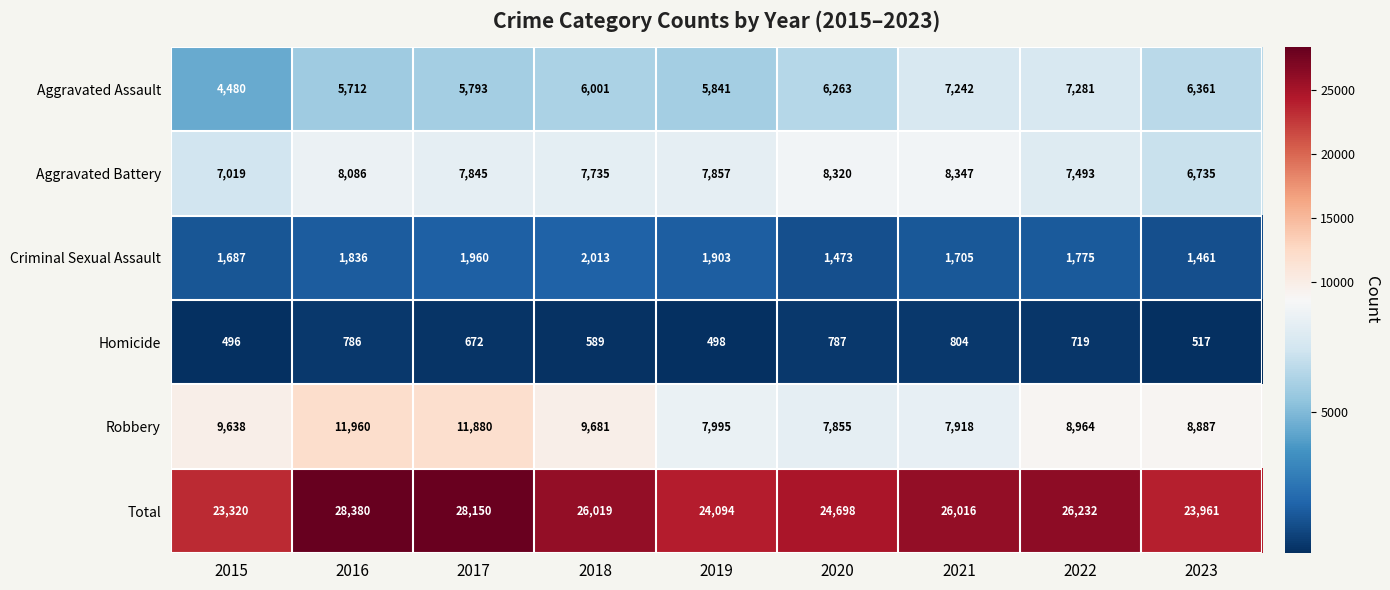

At which label does Criminal Sexual Assault first exceed 1775?

2016